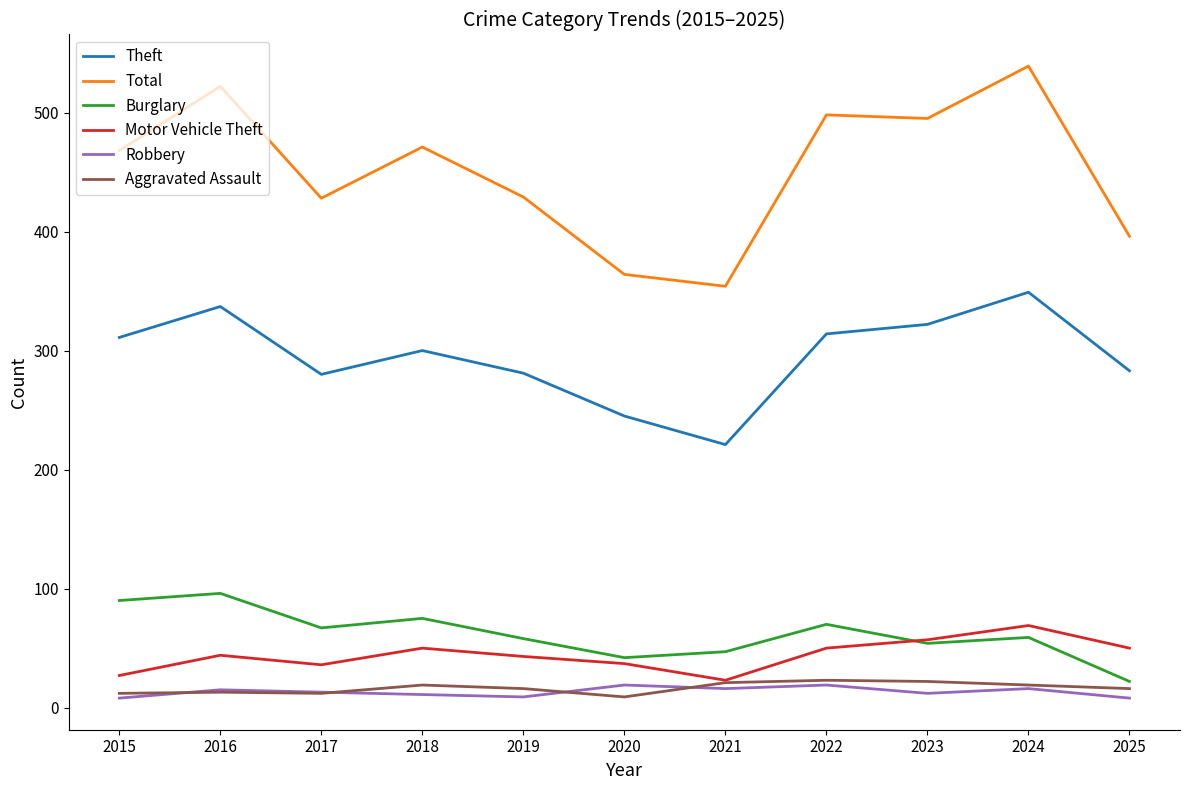

True or false: Total and Robbery cross at least once.

False